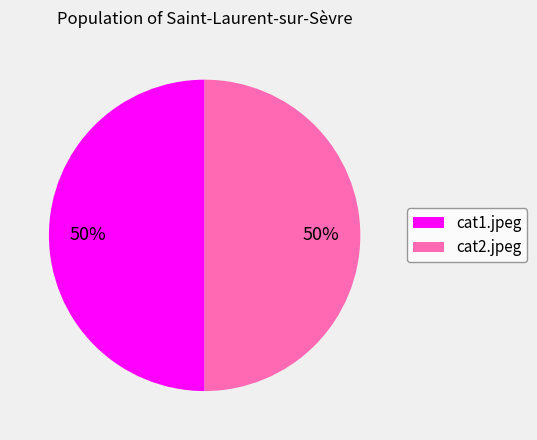

Is the sum of cat2.jpeg and cat1.jpeg greater than half?

Yes